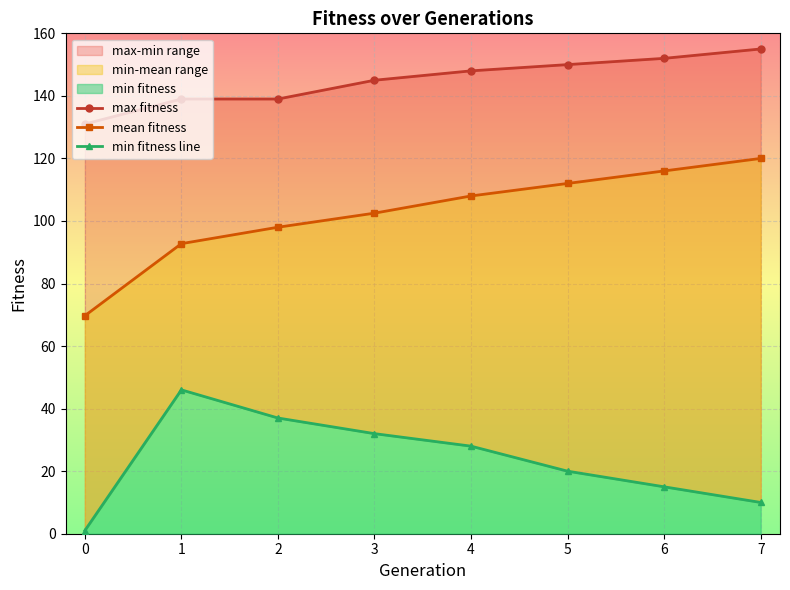

How many lines are shown in the chart?

3